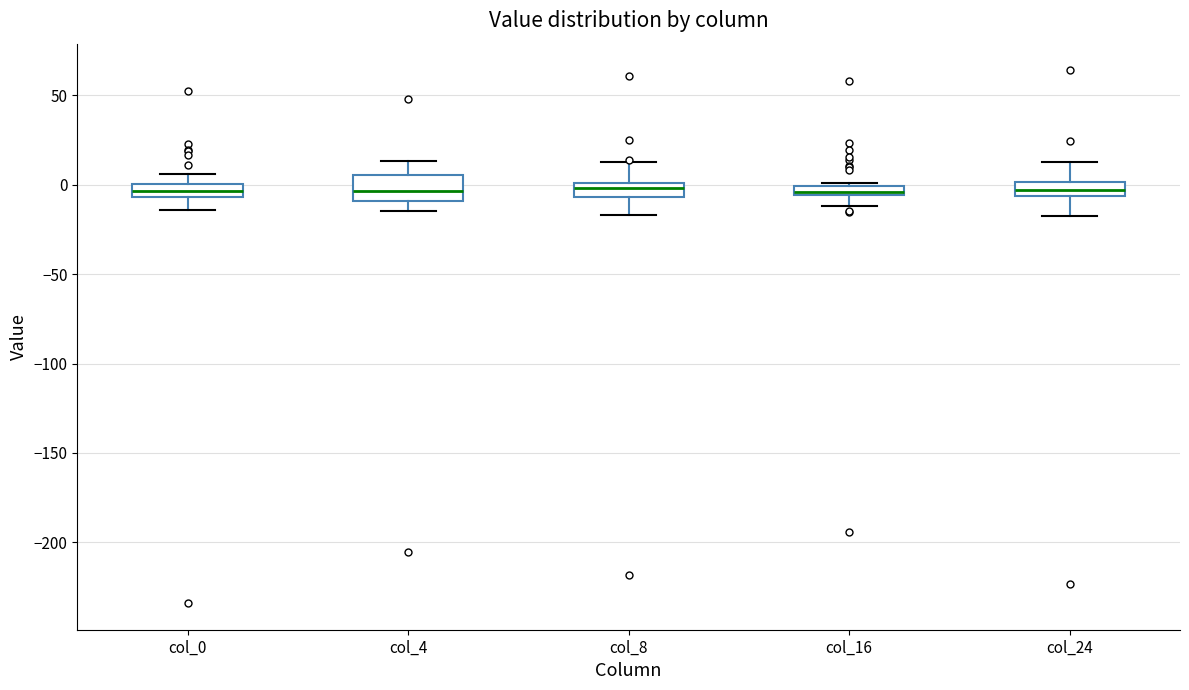

Where does the lower whisker of the box for col_16 end on the y-axis? The values are not printed on the chart, so give them approximately, as read against the axis.

-10